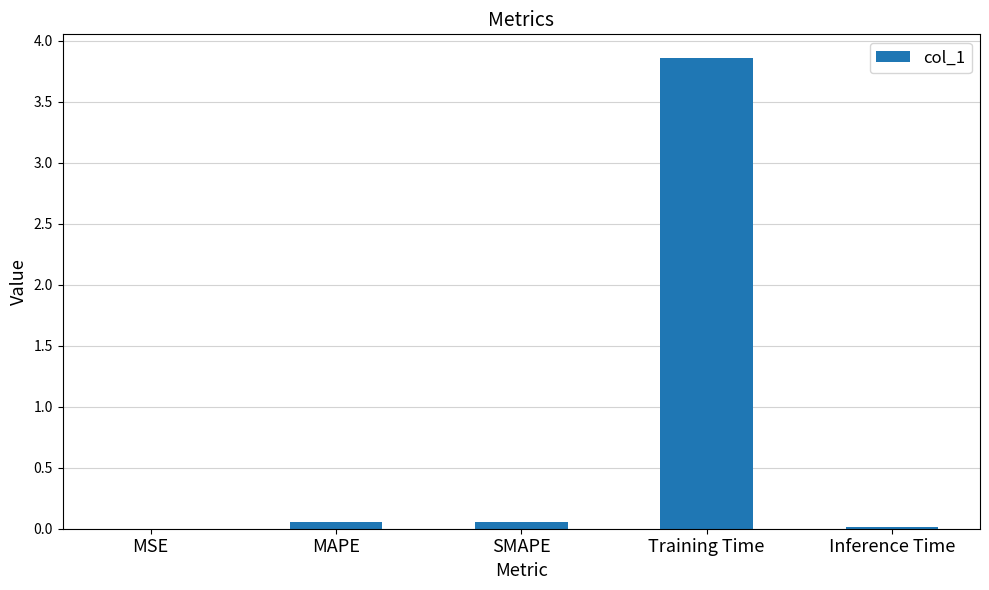

The value at Inference Time is 0.0. True or false?

True